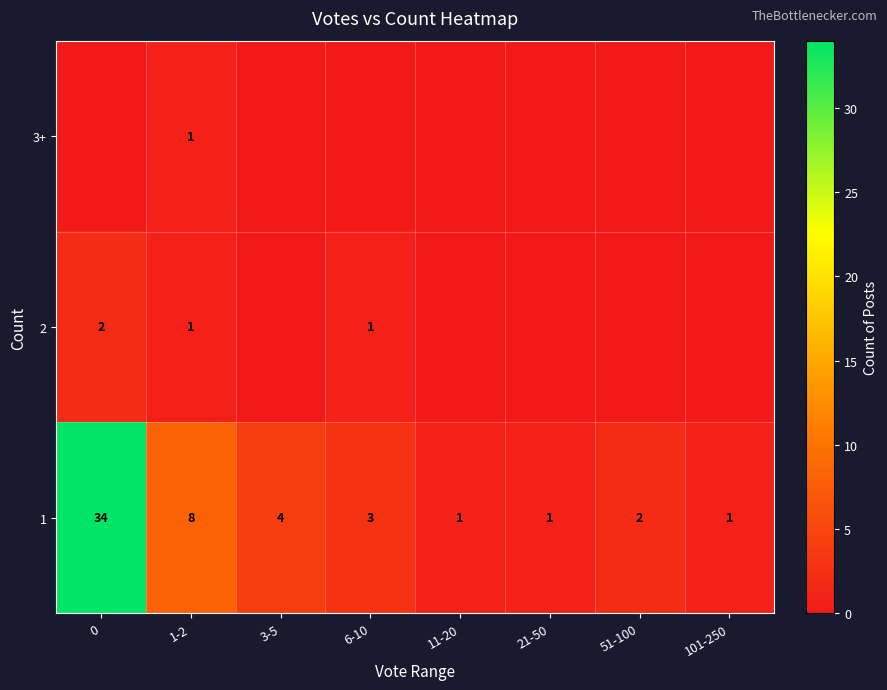

The 2 series shows 1 at 6-10. True or false?

True